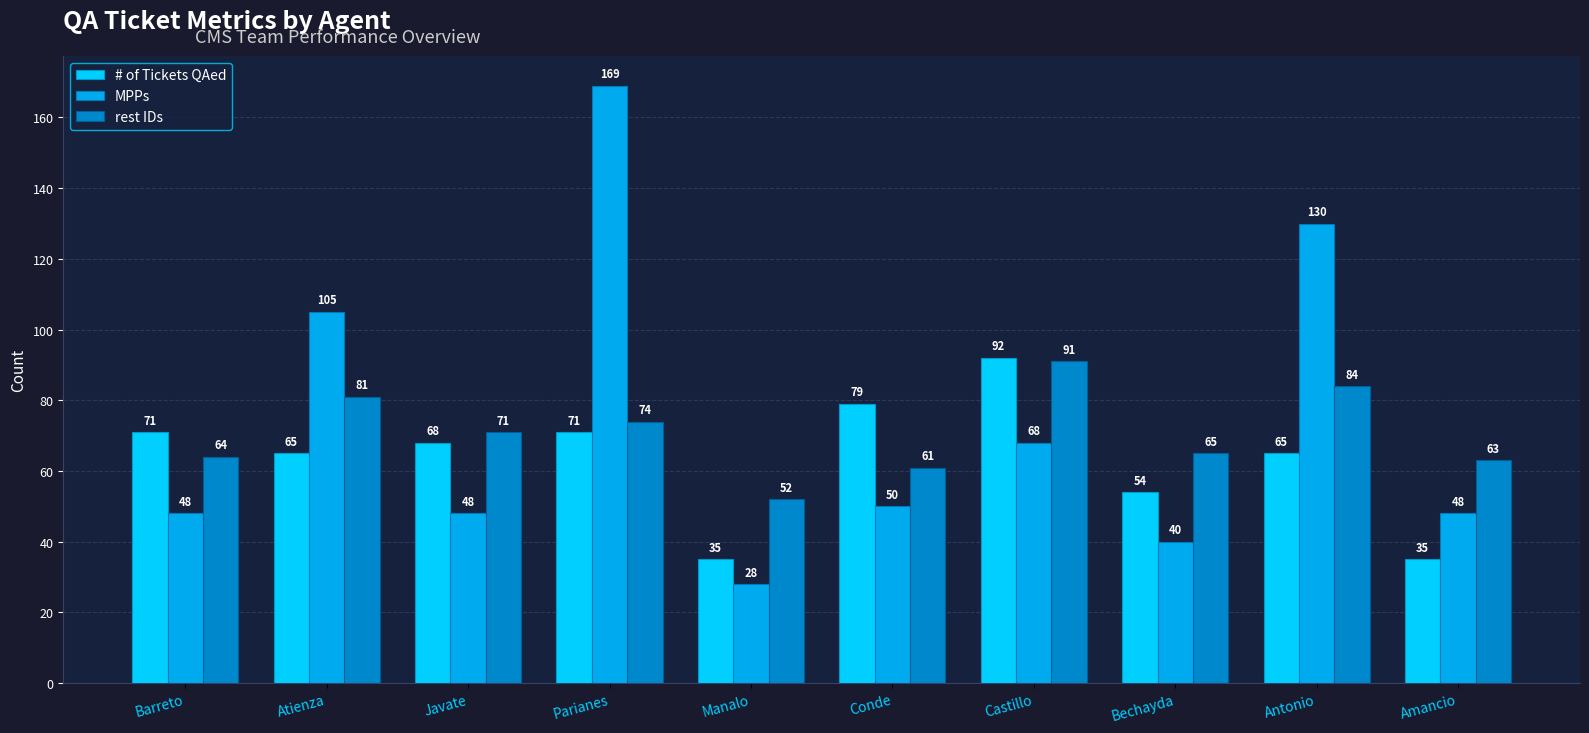

The value of MPPs at Parianes is 105. True or false?

False